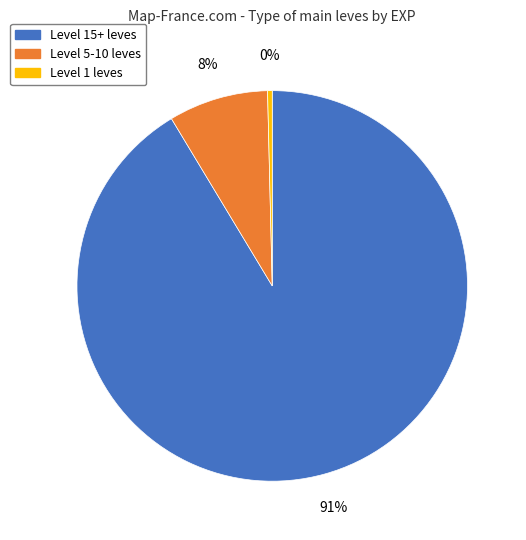

To the nearest percent, what is the combined percentage of Level 15+ leves and Level 1 leves?

92%